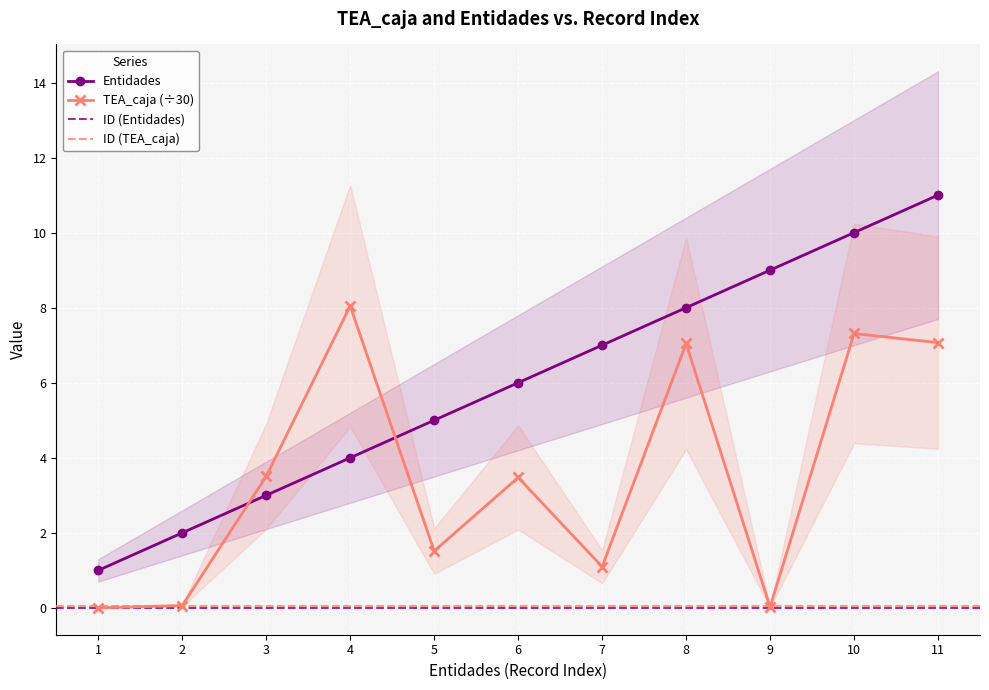

Rank the series by their average value, from highest to lowest.

Entidades, TEA_caja